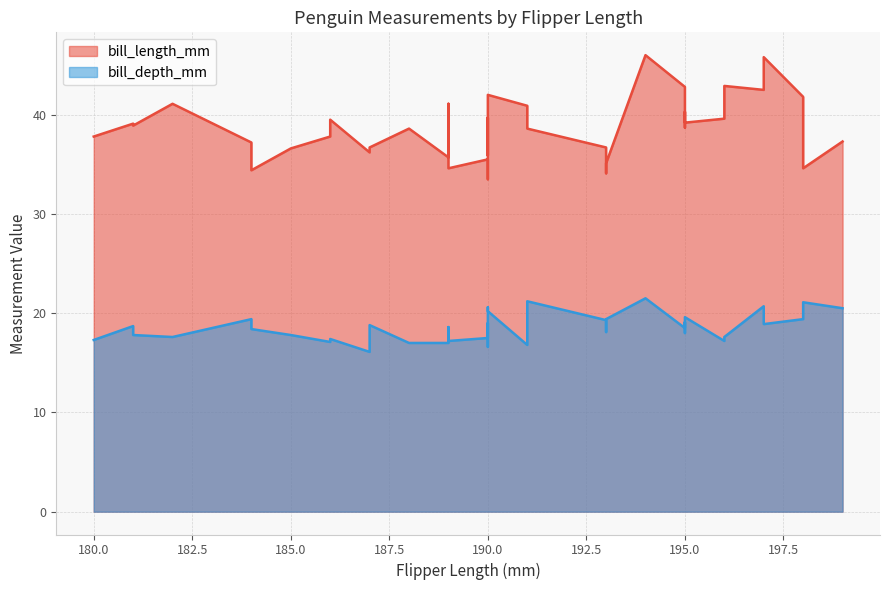

What are all the series names shown in the legend?

bill_length_mm, bill_depth_mm